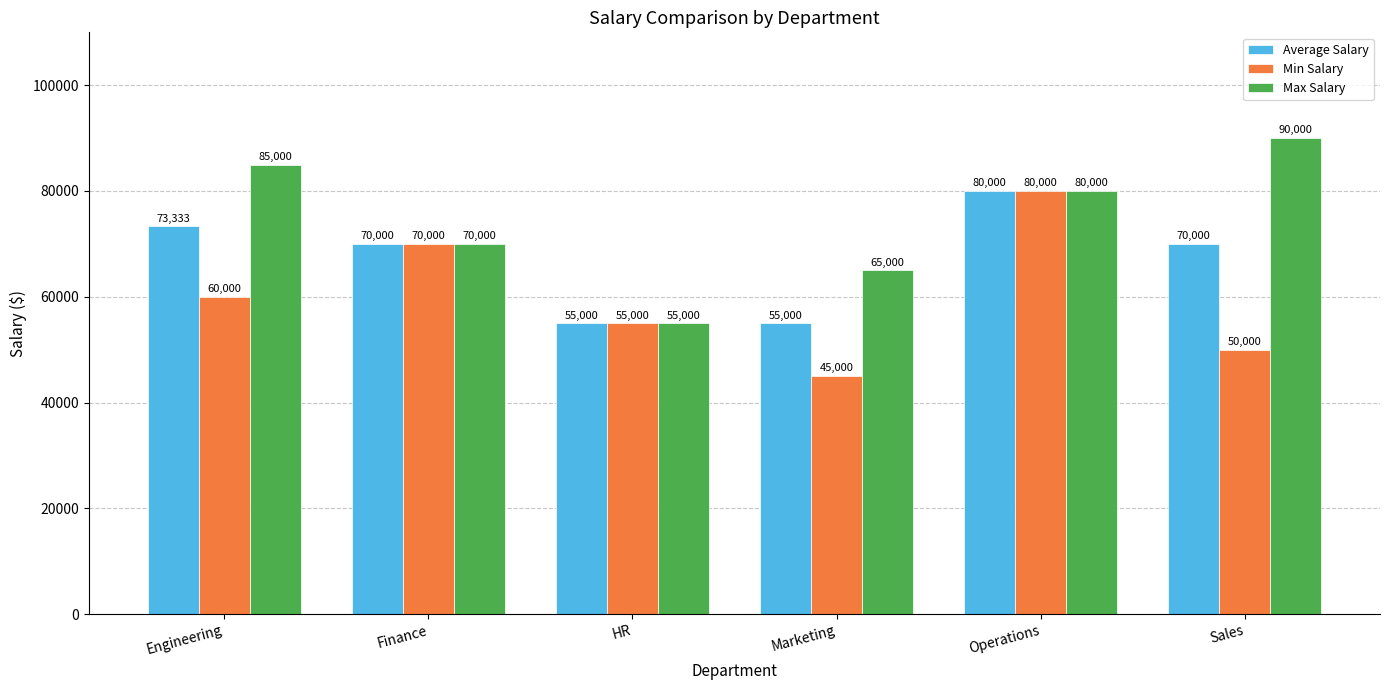

Rank the categories by Min Salary value from lowest to highest.

Marketing, Sales, HR, Engineering, Finance, Operations